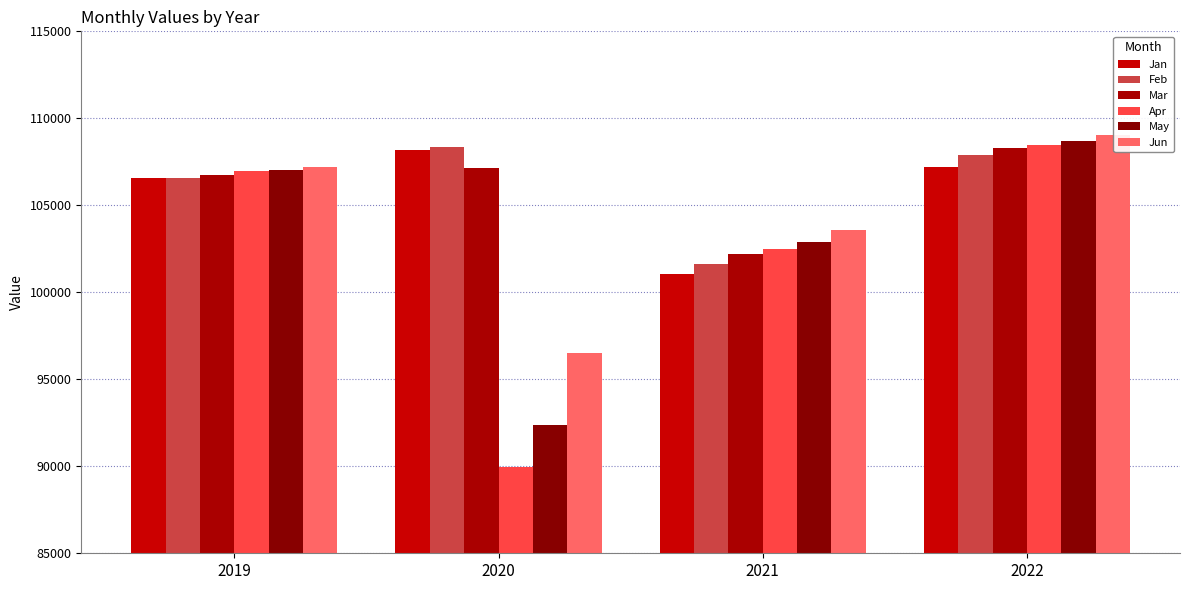

What are all the series names shown in the legend?

Jan, Feb, Mar, Apr, May, Jun